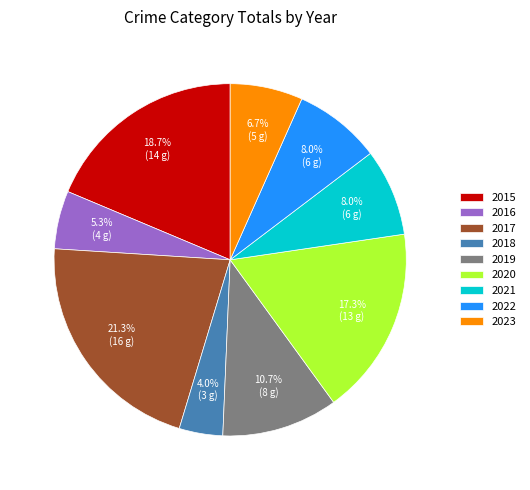

Between 2016 and 2017, which is larger?

2017